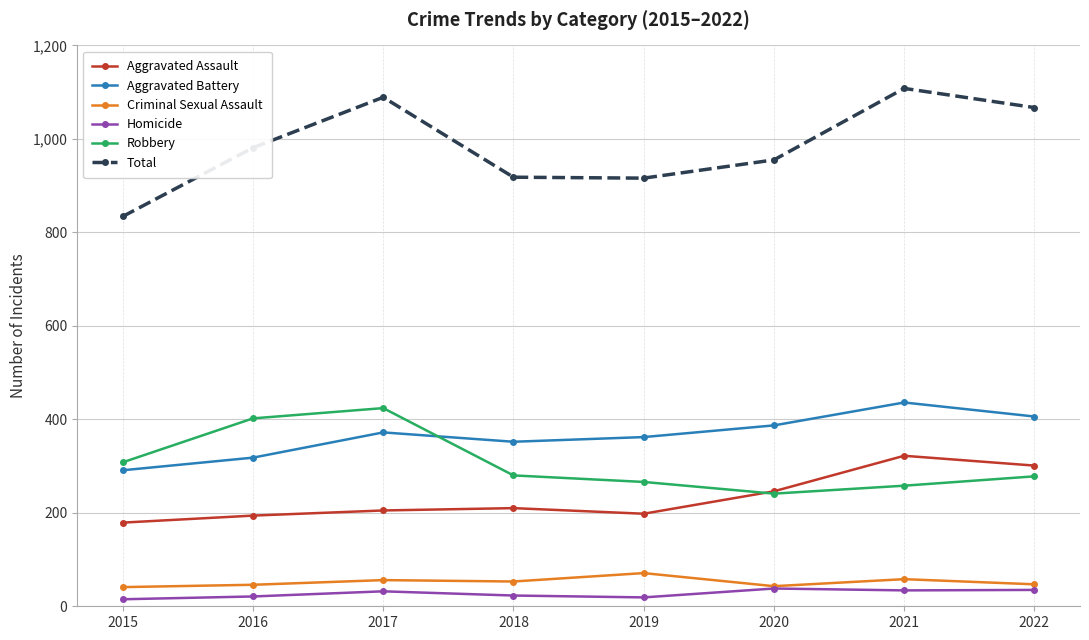

What are all the series names shown in the legend?

Aggravated Assault, Aggravated Battery, Criminal Sexual Assault, Homicide, Robbery, Total